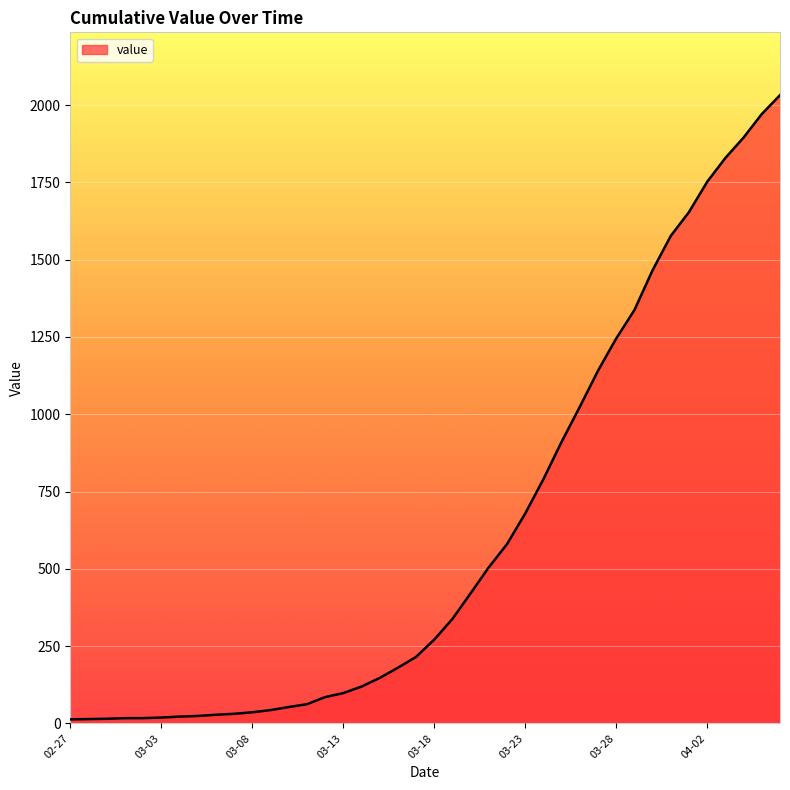

What is the difference between the maximum and minimum values?

2019